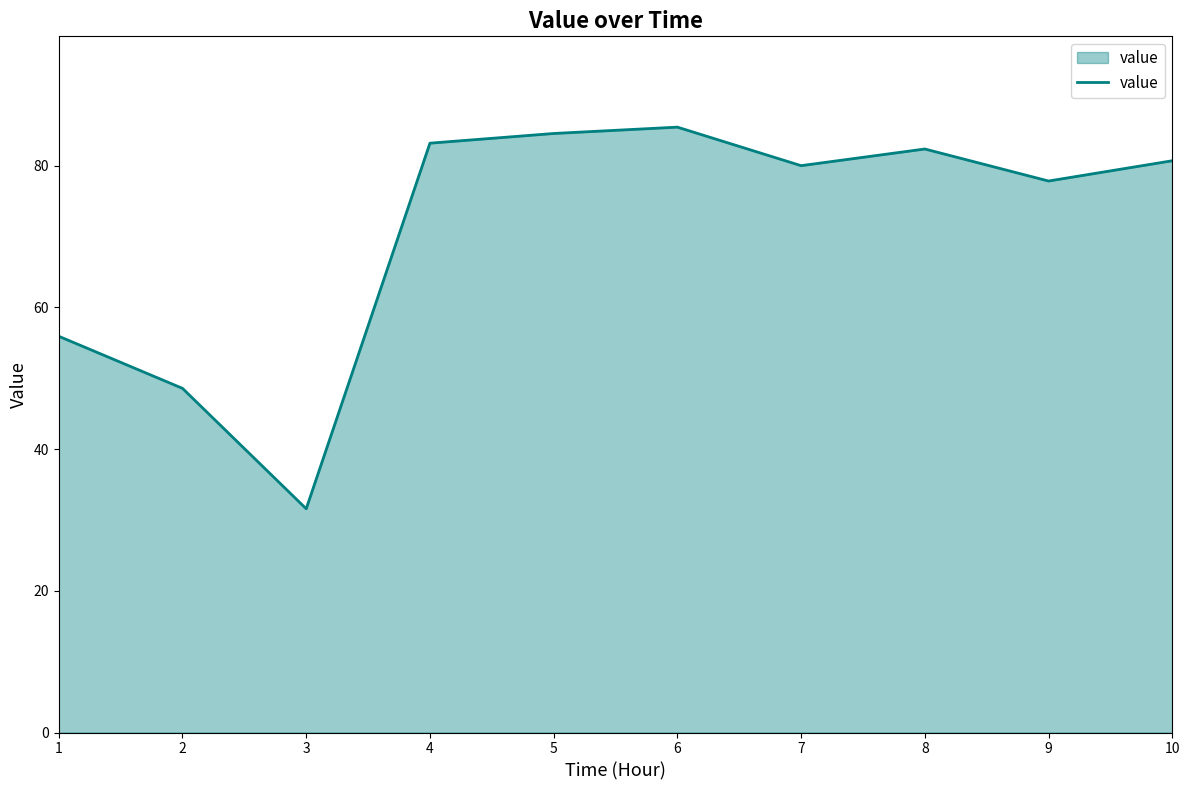

Reading right to left, what are all the values shown in this chart?

10=80.7	9=77.8	8=82.4	7=80.0	6=85.4	5=84.5	4=83.2	3=31.6	2=48.6	1=55.9